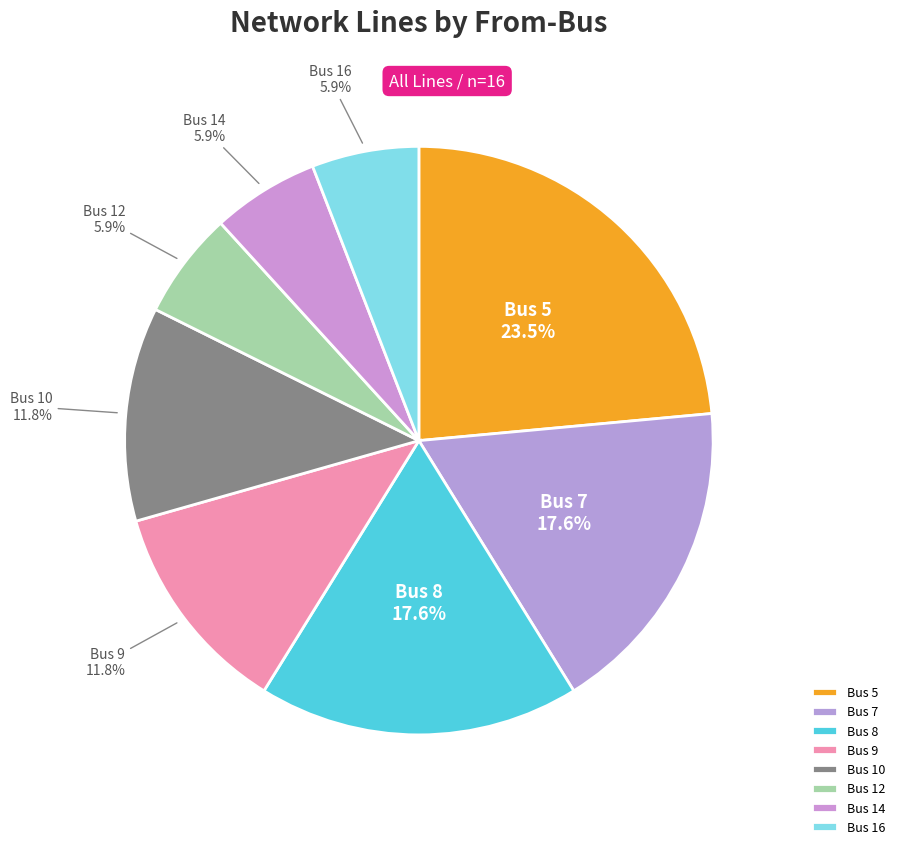

To the nearest percent, what is the difference between the Bus 9 and Bus 5 slice percentages?

12%